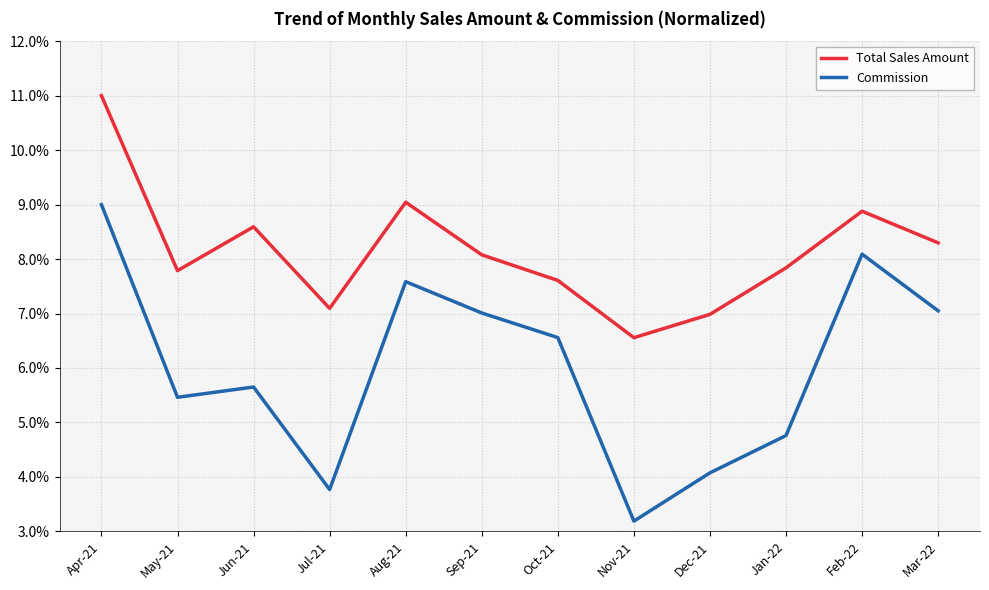

Reading left to right, extract all data points from this chart.

Total Sales Amount: Apr-21=11.0	May-21=7.8	Jun-21=8.6	Jul-21=7.1	Aug-21=9.0	Sep-21=8.1	Oct-21=7.6	Nov-21=6.6	Dec-21=7.0	Jan-22=7.8	Feb-22=8.9	Mar-22=8.3
Commission: Apr-21=9.0	May-21=5.5	Jun-21=5.7	Jul-21=3.8	Aug-21=7.6	Sep-21=7.0	Oct-21=6.6	Nov-21=3.2	Dec-21=4.1	Jan-22=4.8	Feb-22=8.1	Mar-22=7.0